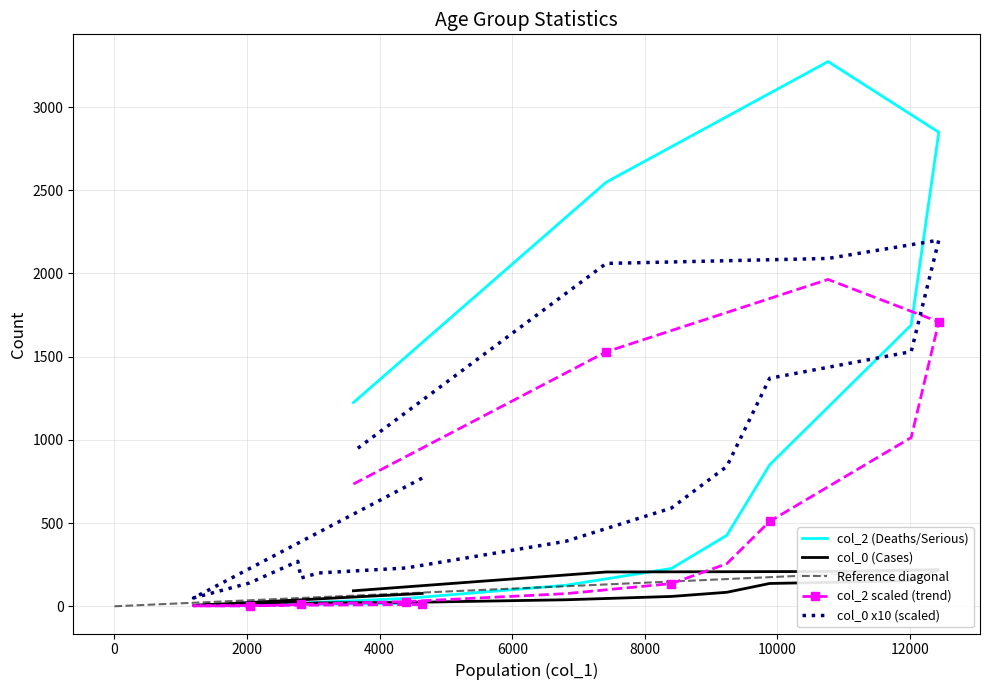

List the series in order of their overall mean, highest first.

col_2, col_0